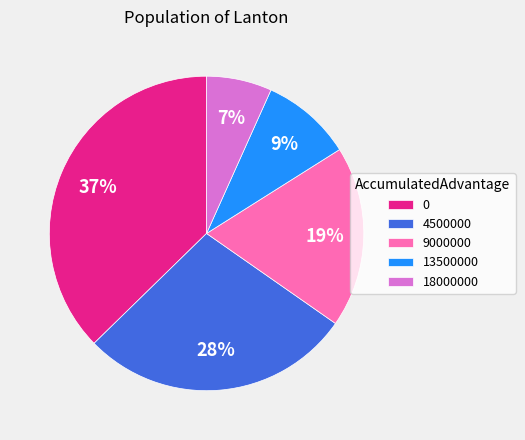

Does 4500000 account for over 50% of the chart?

No